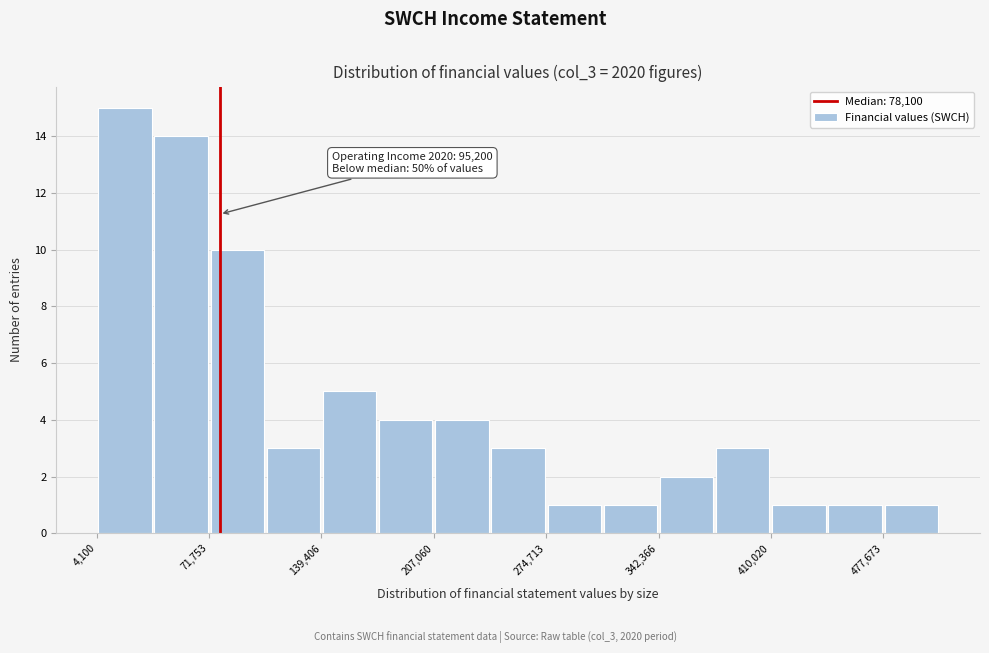

Around what value on the x-axis is the tallest bar? Give the approximate position of its centre, as read against the axis.

20000